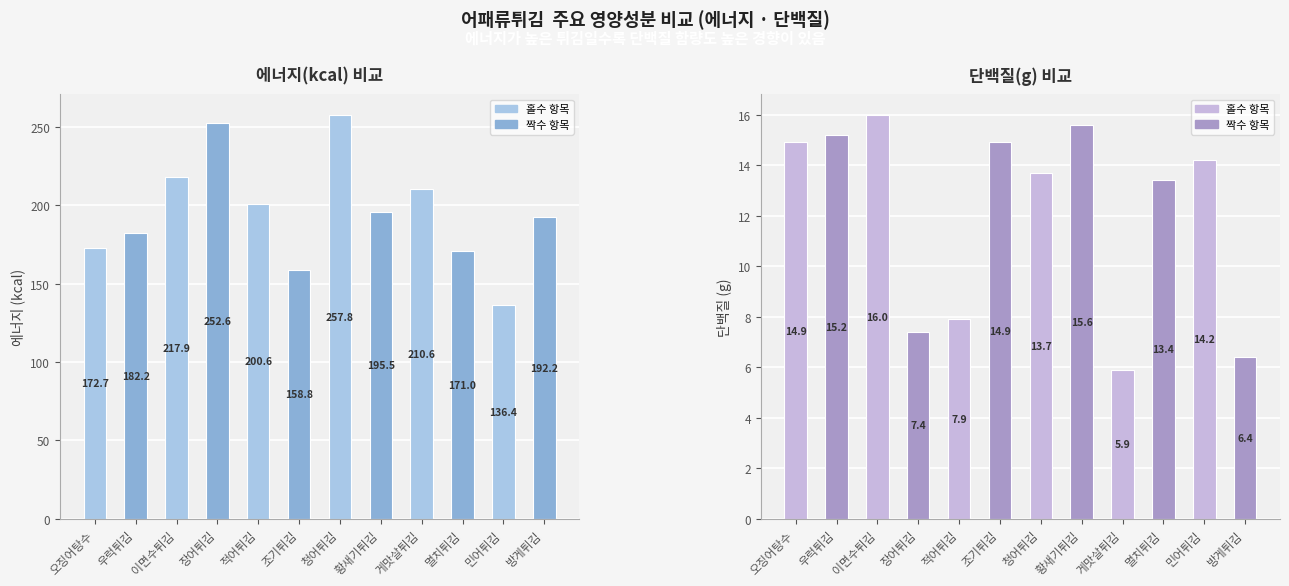

What is the average value of the 단백질(g) series?

12.1